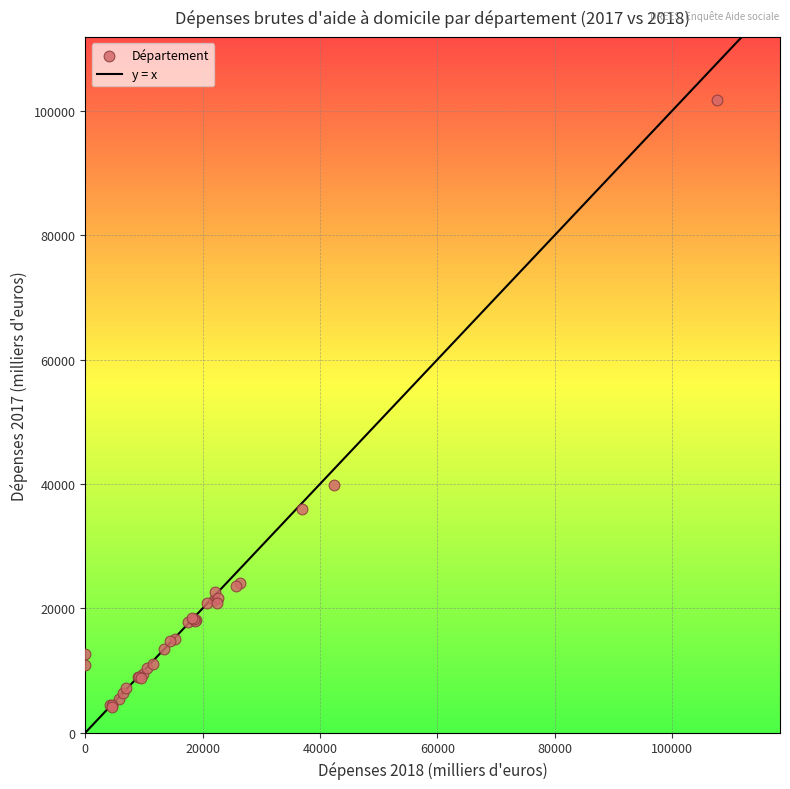

What Y value in the scatter plot is closest to 52914?

39881.4